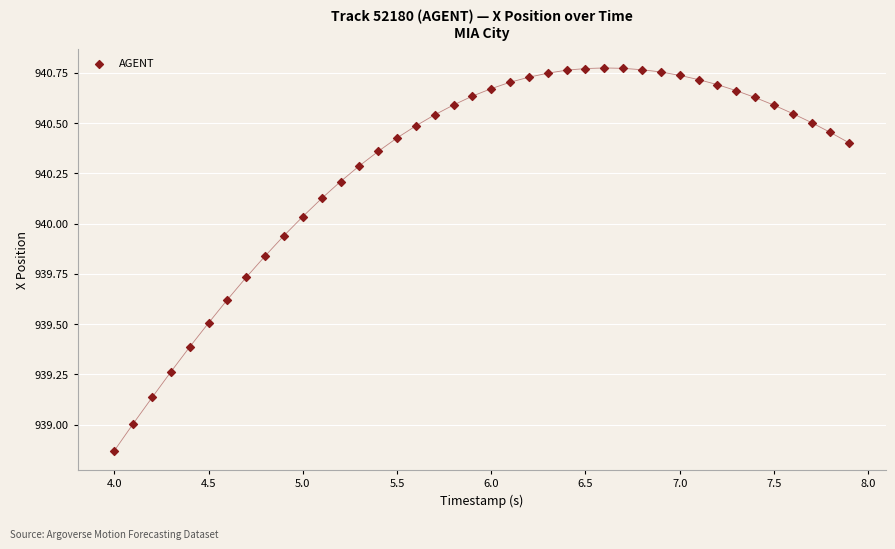

What is the range of X values (max minus min)?

3.9